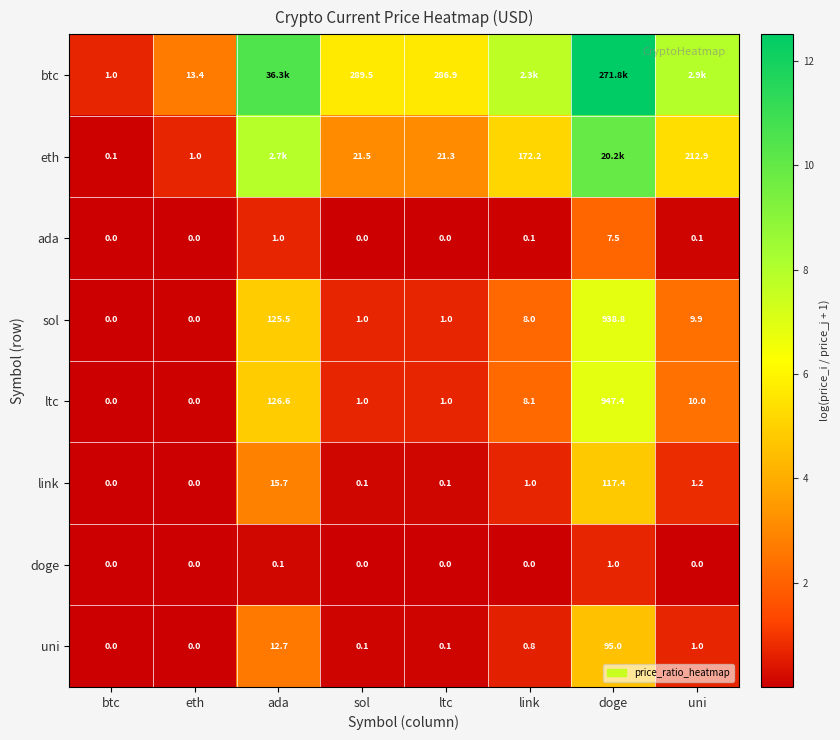

Is the value of sol at ada greater than the value of doge at link?

Yes